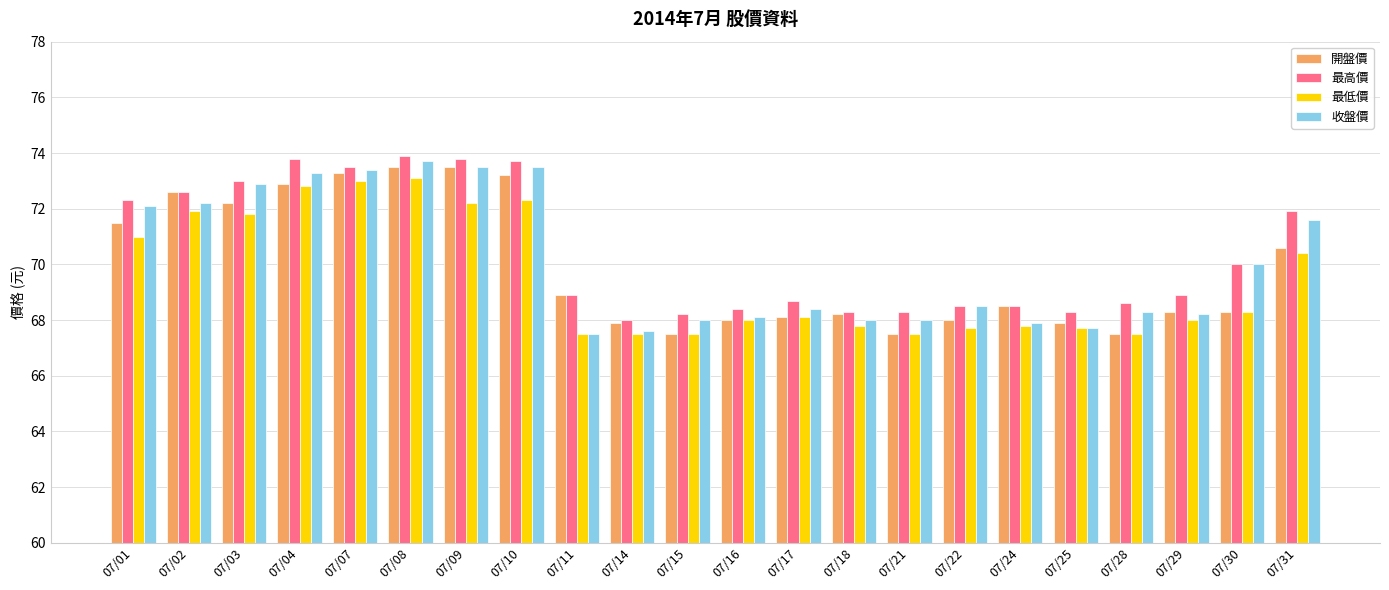

How many categories are shown in the chart?

22